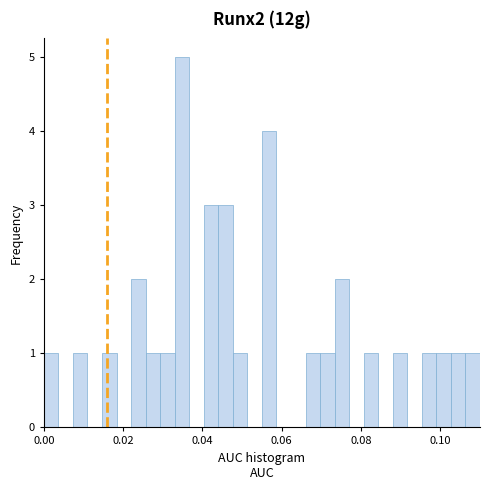

Around what value on the x-axis is the tallest bar? Give the approximate position of its centre, as read against the axis.

0.034